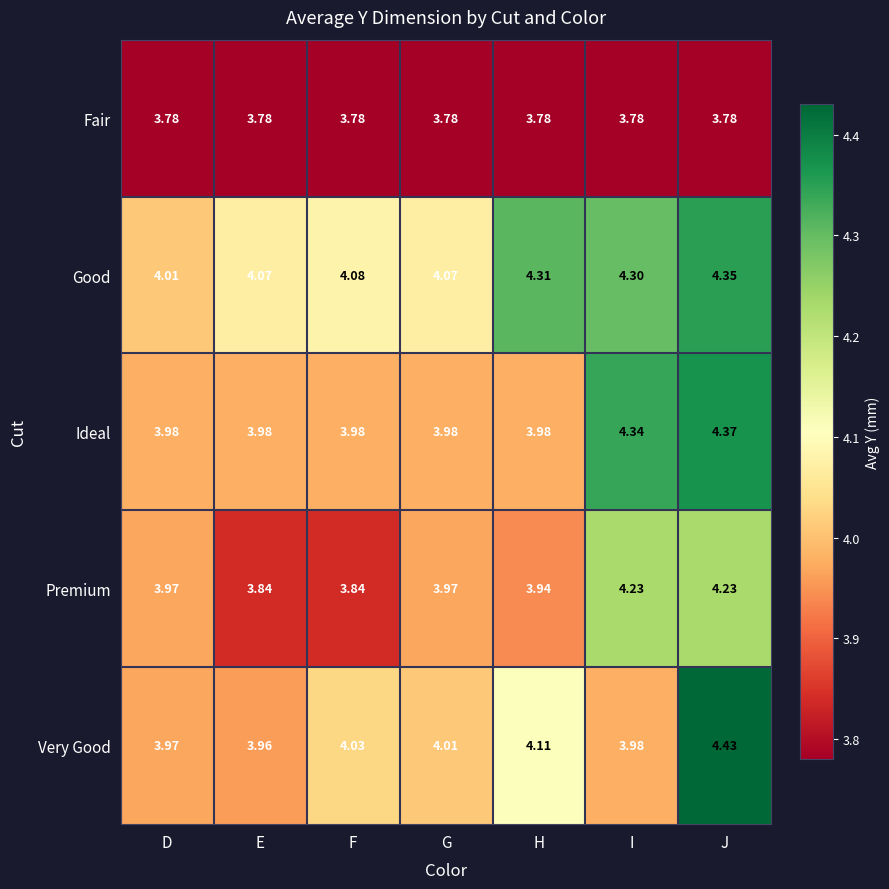

At which label does Good reach its minimum?

D